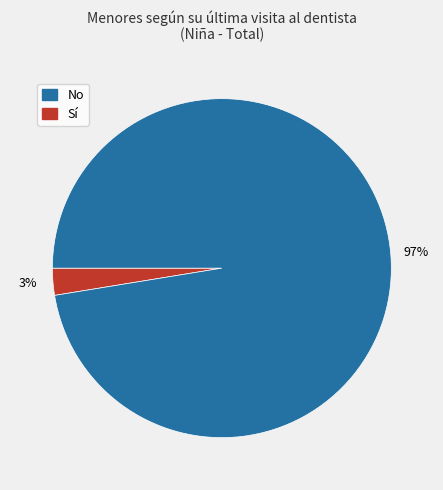

Is there any slice that represents more than half of the pie?

Yes